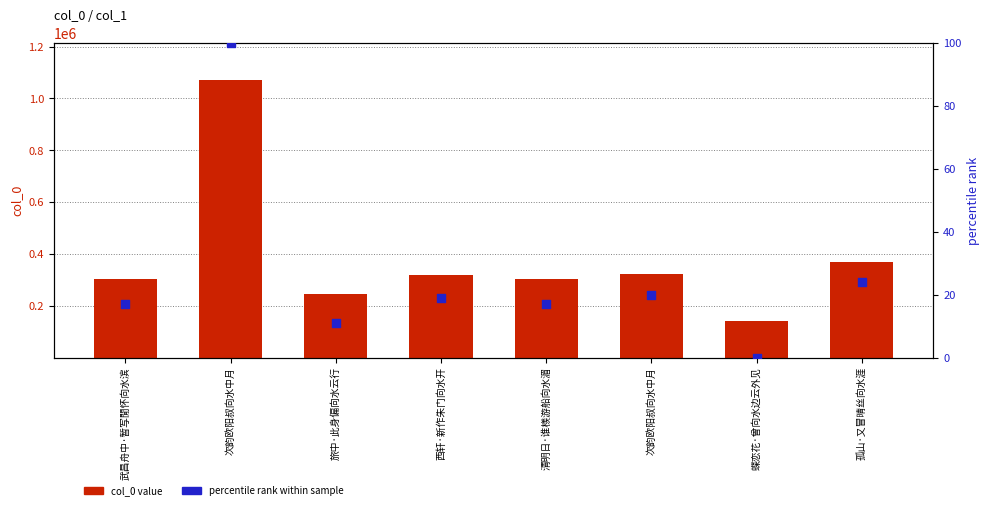

Which series reaches the maximum Y coordinate?

col_0 value